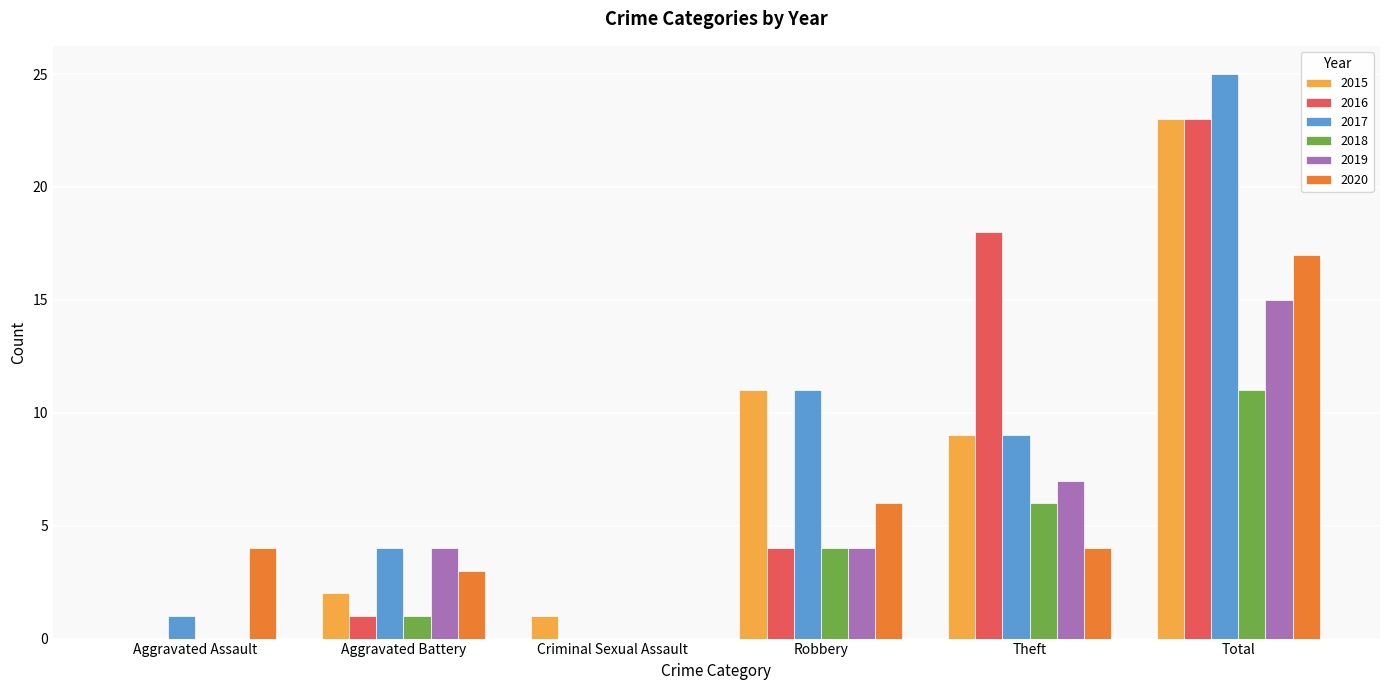

What is the maximum value for 2019?

15